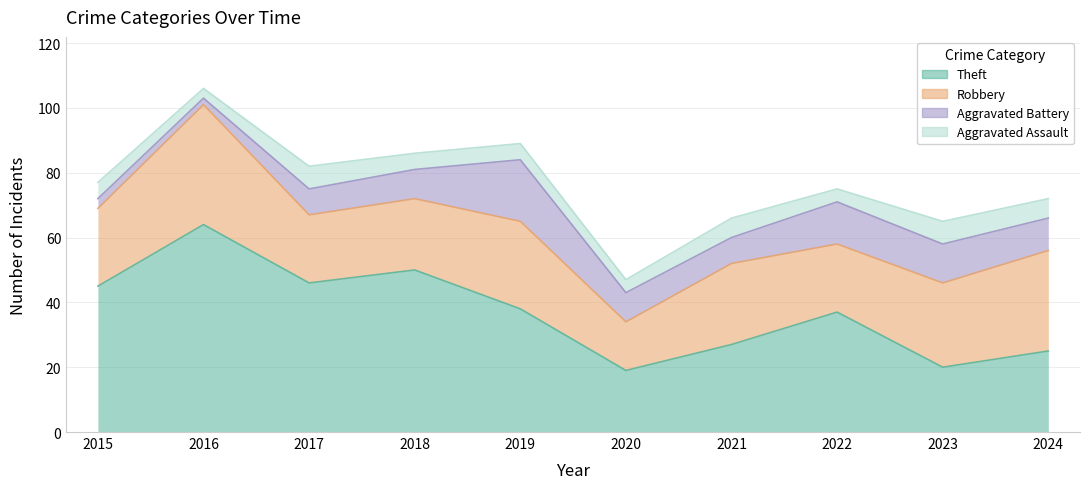

The Theft series shows 32 at 2020. True or false?

False